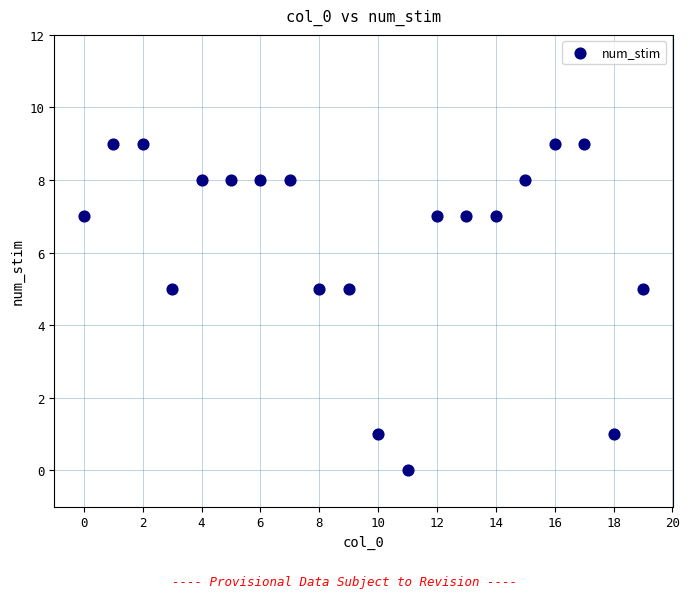

What is the range of Y values (max minus min)?

9